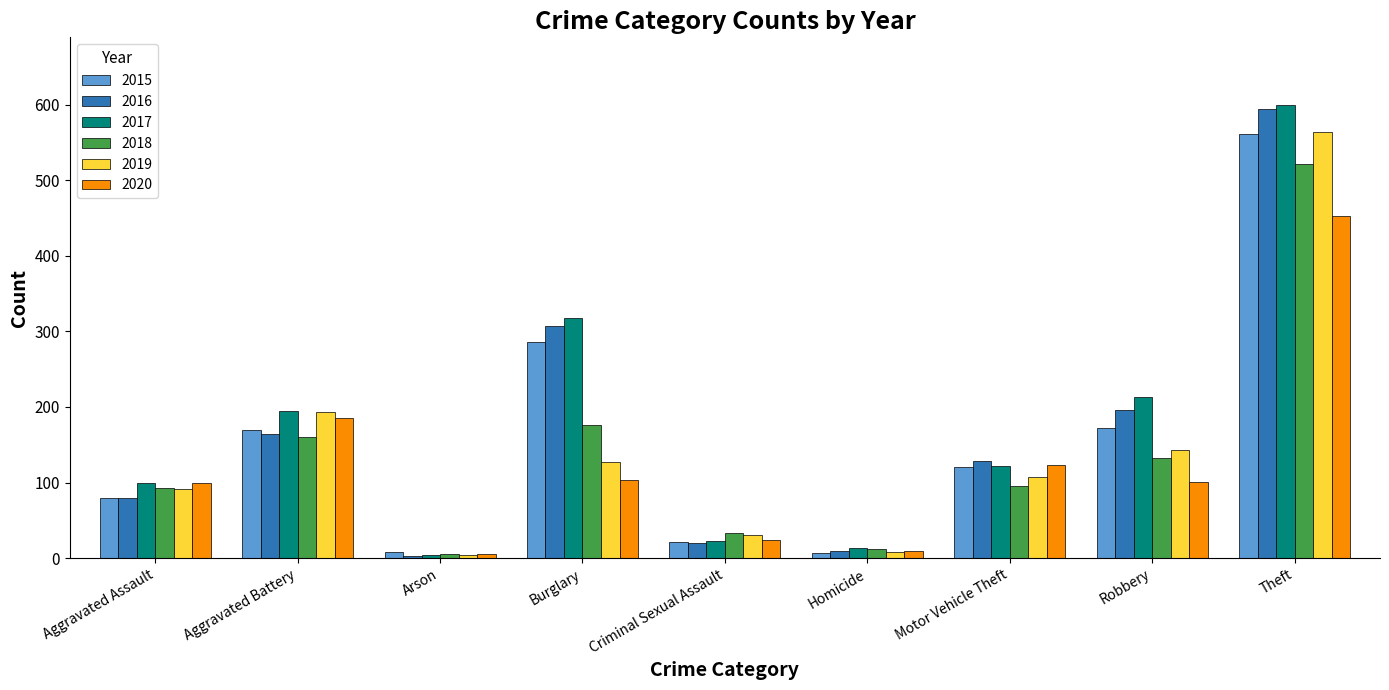

What is the difference between the highest and lowest values at Criminal Sexual Assault?

13